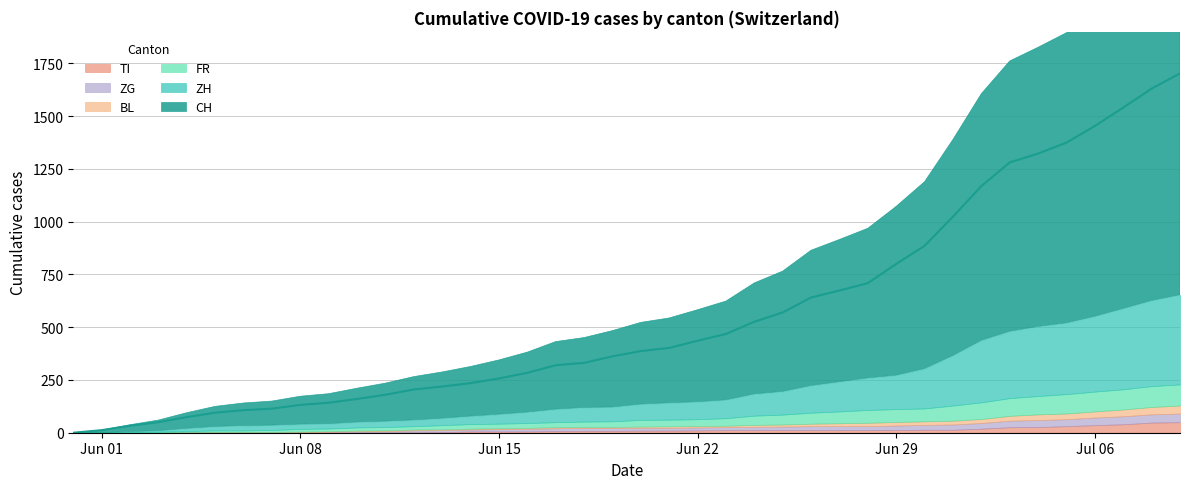

Reading left to right, transcribe all the data shown in this chart.

CH: 0	12	33	50	74	95	107	114	132	142	160	180	205	219	235	257	284	320	331	362	387	402	436	468	526	570	641	674	709	800	886	1024	1169	1281	1323	1375	1454	1541	1631	1703
ZH: 0	0	2	5	13	19	23	23	23	23	26	28	30	33	38	45	52	62	67	68	75	80	83	87	103	110	129	141	152	161	189	237	294	317	330	338	357	383	406	425
FR: 0	0	2	3	5	7	7	9	13	13	15	16	16	20	22	22	23	24	26	27	32	32	32	36	44	47	52	56	61	61	61	72	79	84	87	92	94	96	99	100
BL: 0	1	1	2	2	3	3	3	3	3	4	4	4	4	4	4	5	5	5	5	6	7	7	7	9	10	12	14	16	17	17	18	19	23	27	27	29	32	35	38
ZG: 0	0	0	0	0	0	0	0	1	3	5	5	9	9	9	11	12	13	13	13	13	13	14	14	16	17	19	19	19	21	23	25	27	31	33	33	36	38	39	41
TI: 0	0	0	0	1	1	1	1	1	1	1	2	2	3	6	6	6	8	9	9	10	10	11	12	12	12	12	12	12	13	14	14	19	26	27	31	36	40	48	50